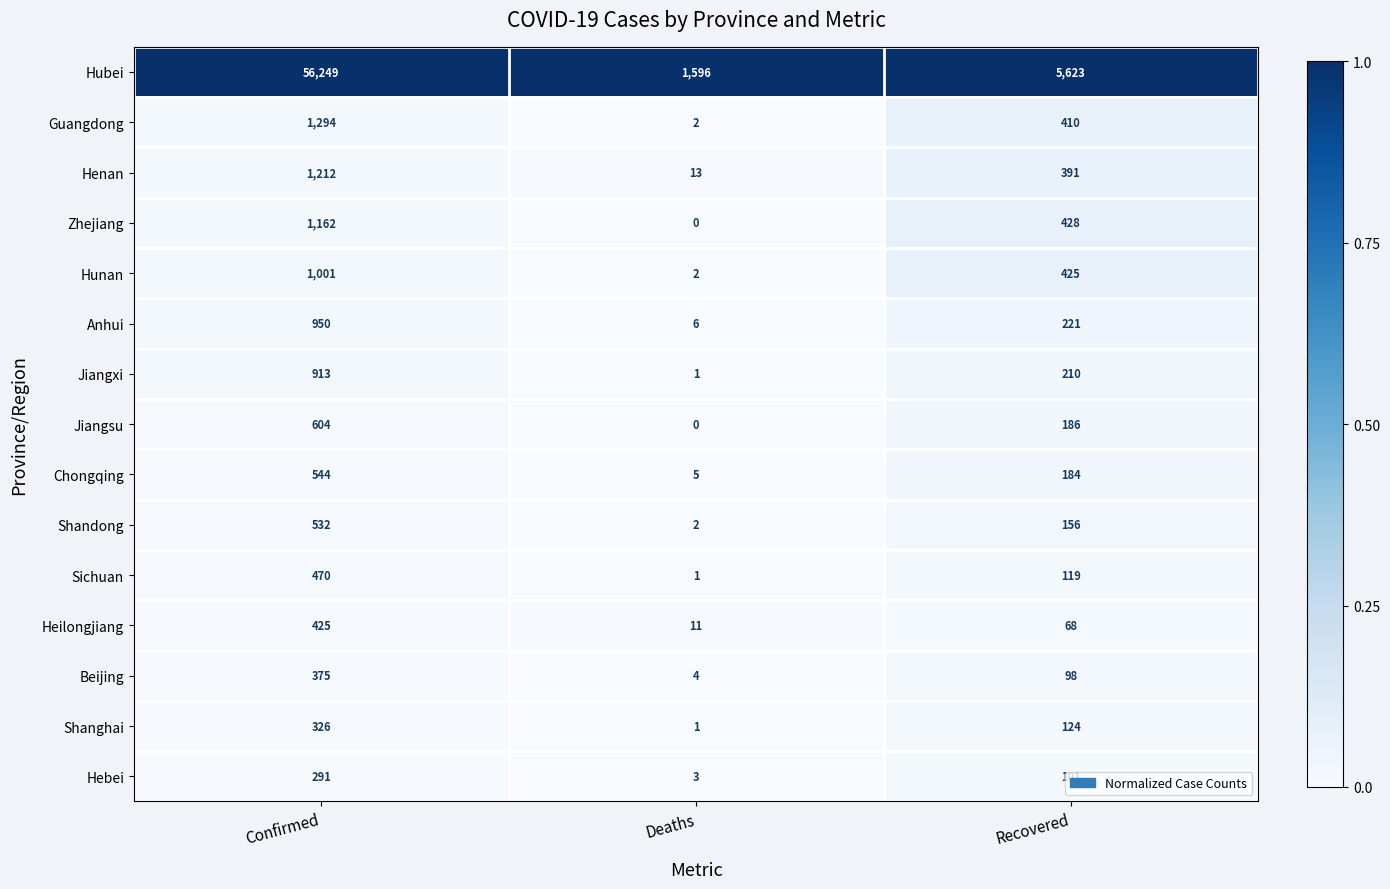

Rank the series at Recovered from highest to lowest value.

Hubei, Zhejiang, Hunan, Guangdong, Henan, Anhui, Jiangxi, Jiangsu, Chongqing, Shandong, Shanghai, Sichuan, Hebei, Beijing, Heilongjiang